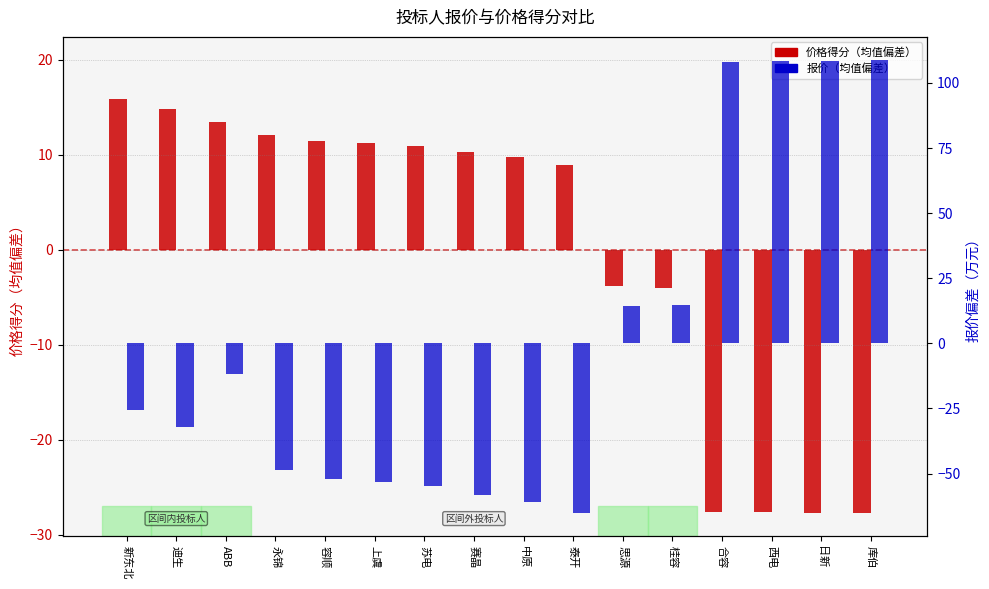

Which has a higher value, 日新 or 上虞?

上虞